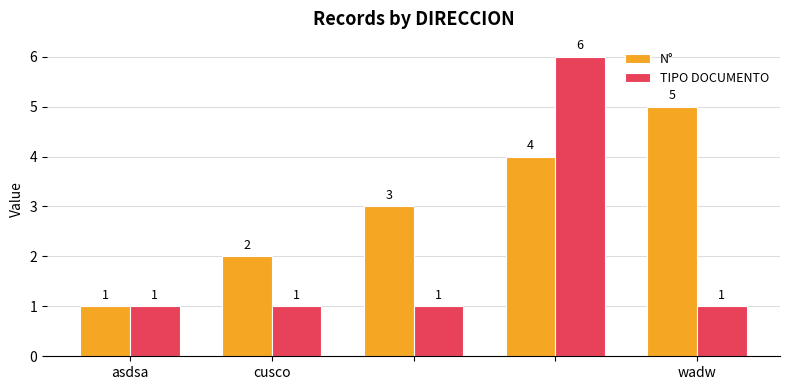

What is the highest value of the N° series?

5